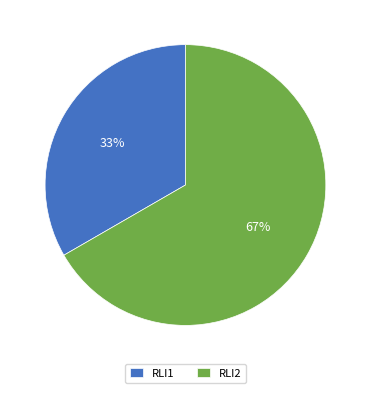

What is the smallest slice in the pie chart?

RLI1